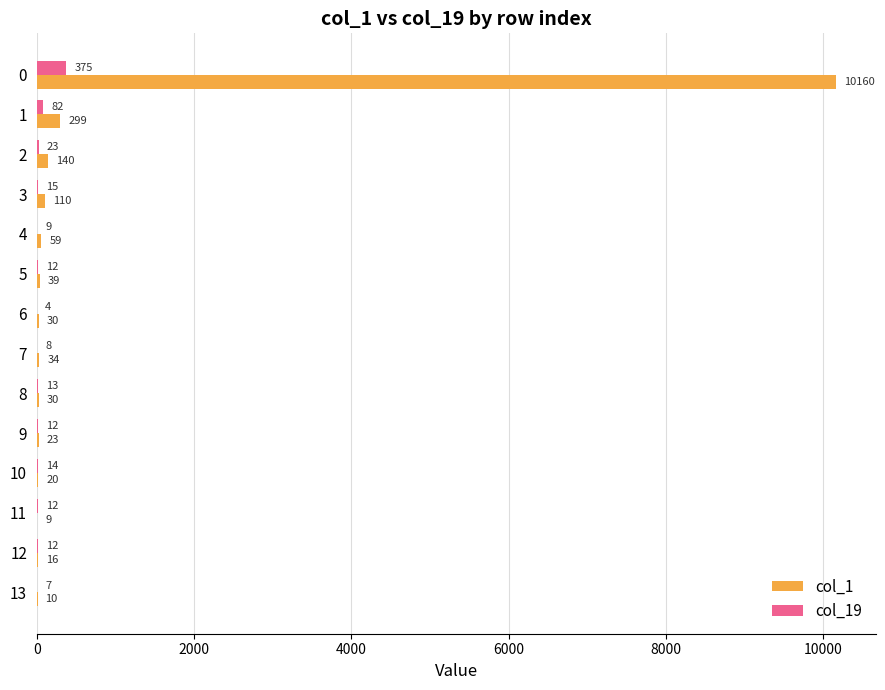

What is the highest value of the col_19 series?

375